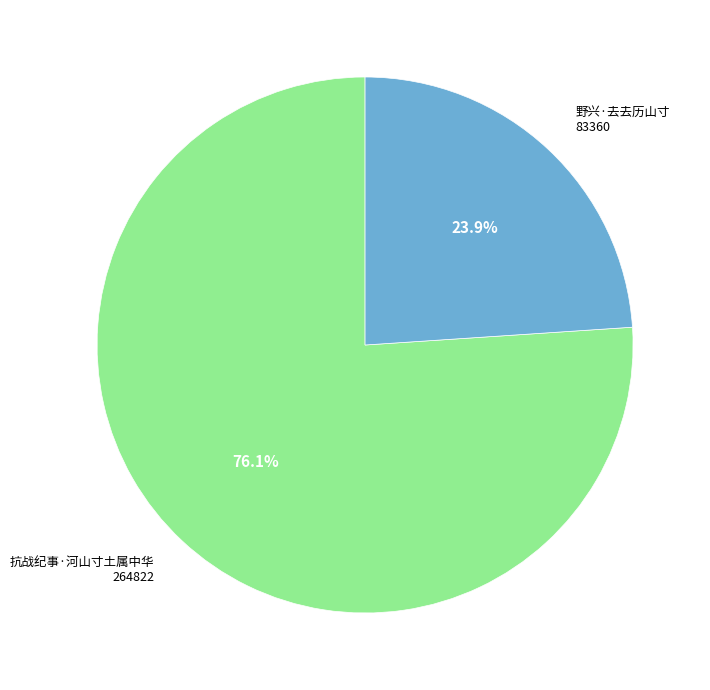

To the nearest percent, what is the combined percentage of 野兴·去去历山寸 and 抗战纪事·河山寸土属中华?

100%